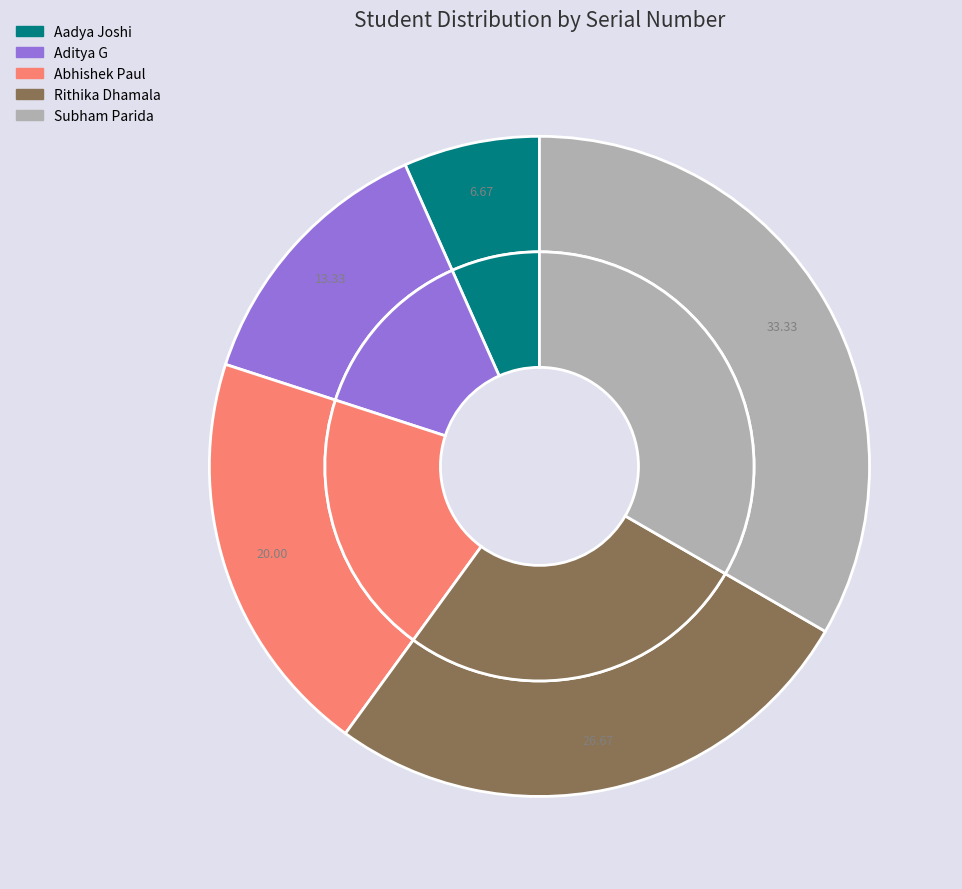

Does Subham Parida account for over 50% of the chart?

No